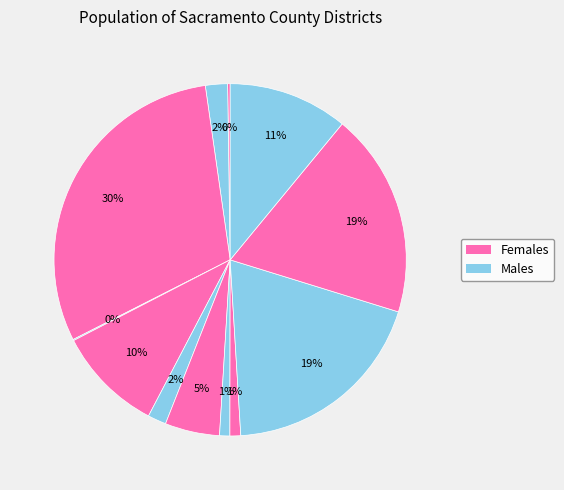

To the nearest percent, what is the average slice percentage?

8%